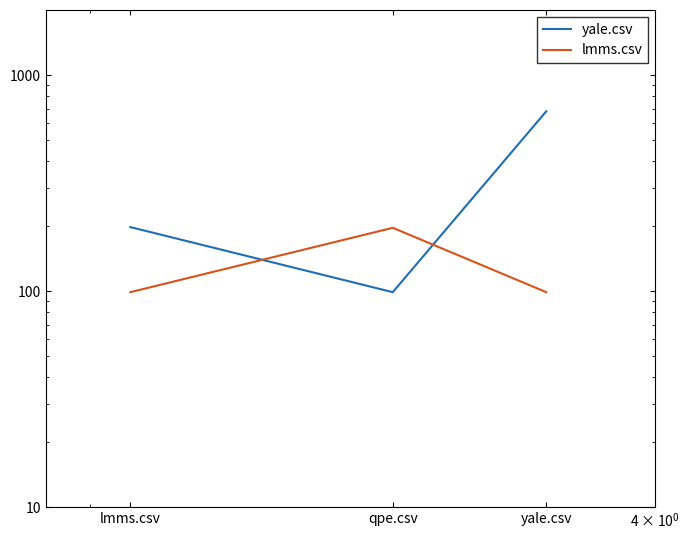

List the series in order of their overall mean, lowest first.

lmms.csv, yale.csv